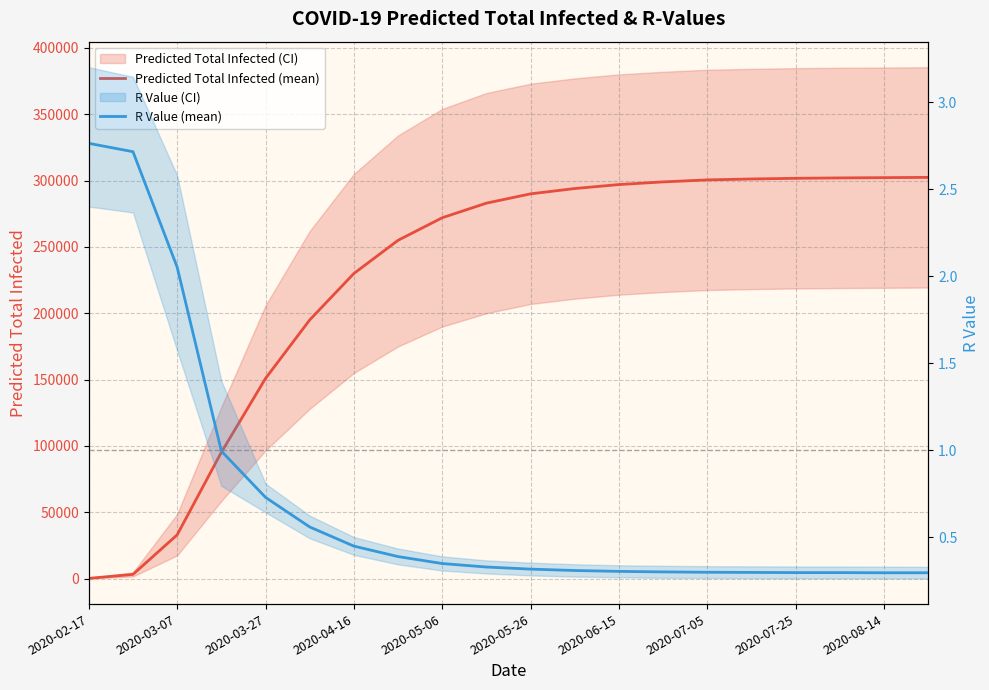

What is the difference between the highest and lowest values at 17?

301999.7